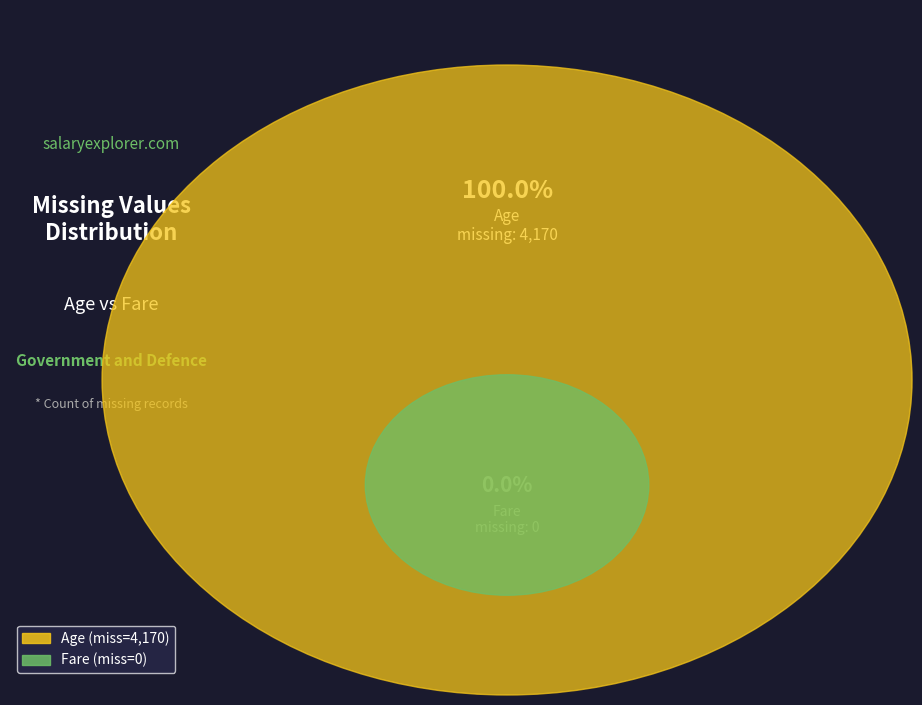

To the nearest percent, what is the average slice percentage?

50%